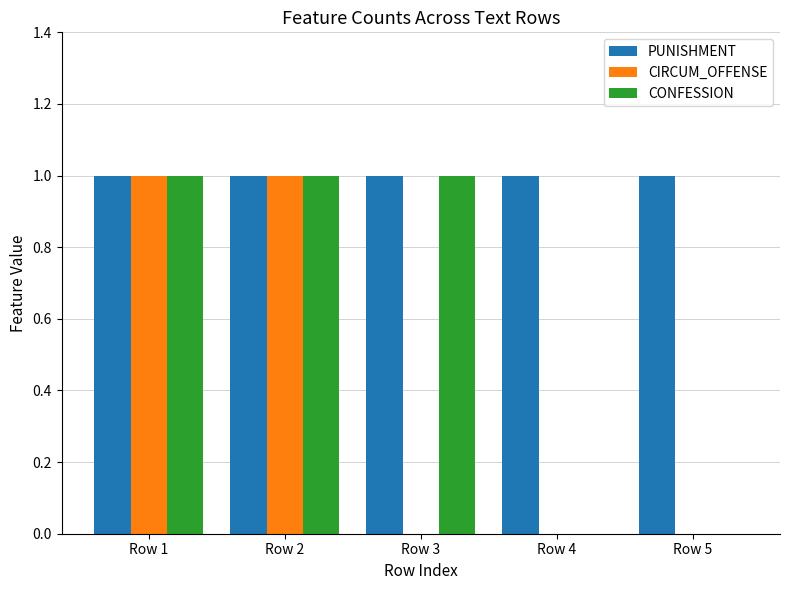

How many categories are shown in the chart?

5